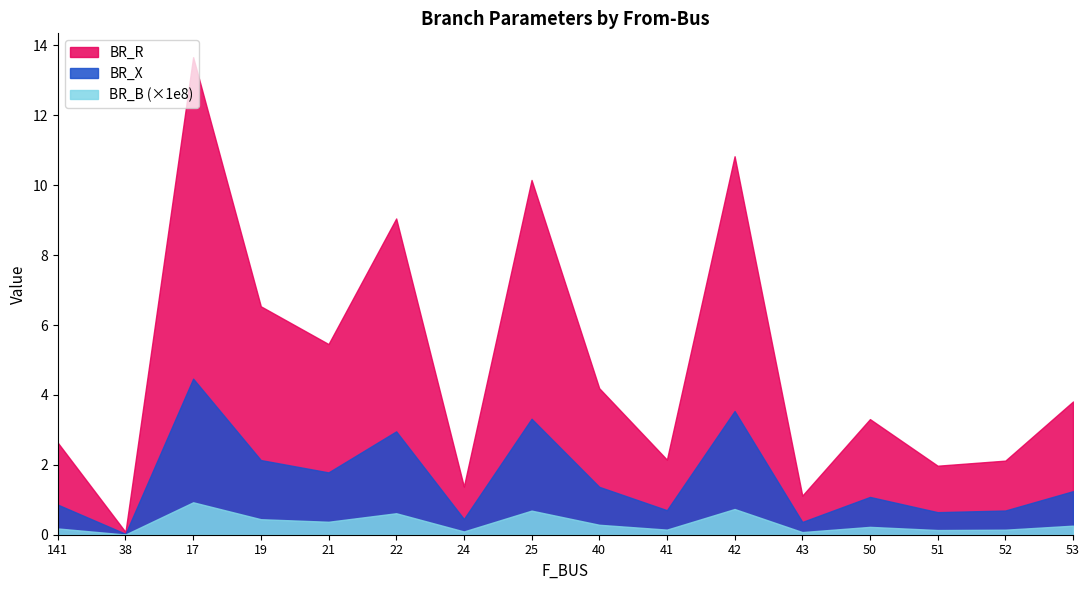

What is the greatest value displayed?

13.7